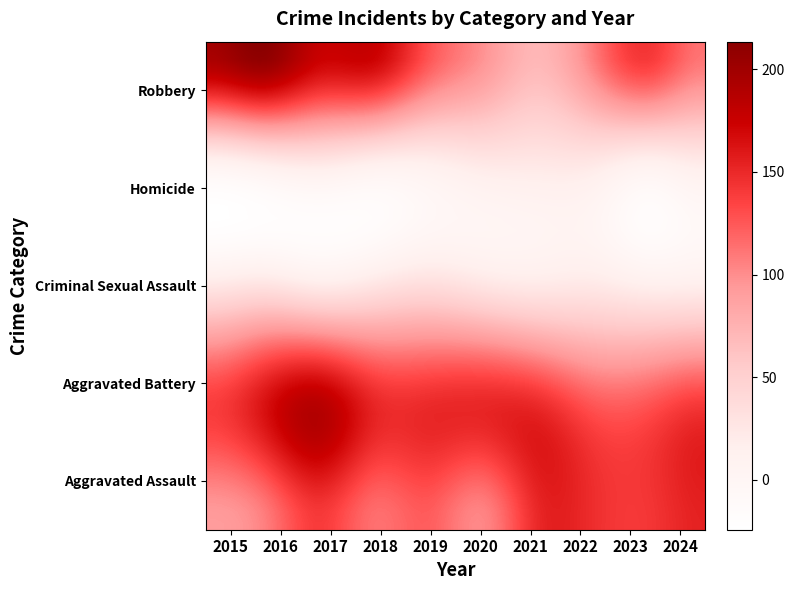

At how many categories does at least one series exceed 131?

10